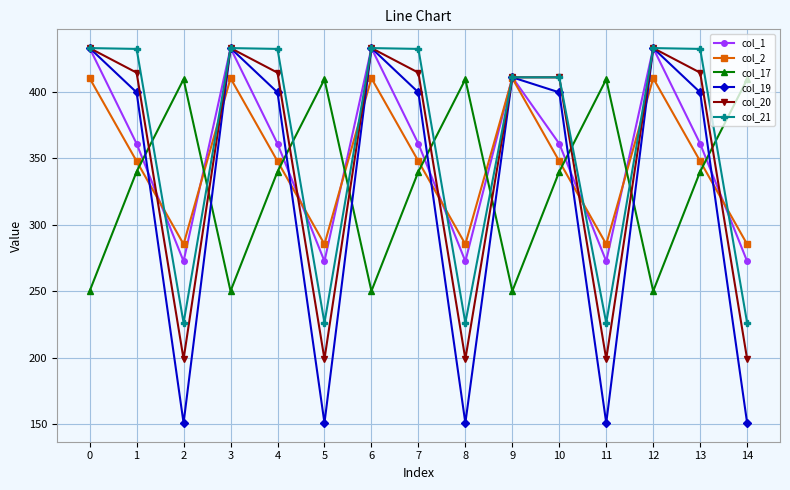

Does the chart display data point markers on the line(s)?

Yes